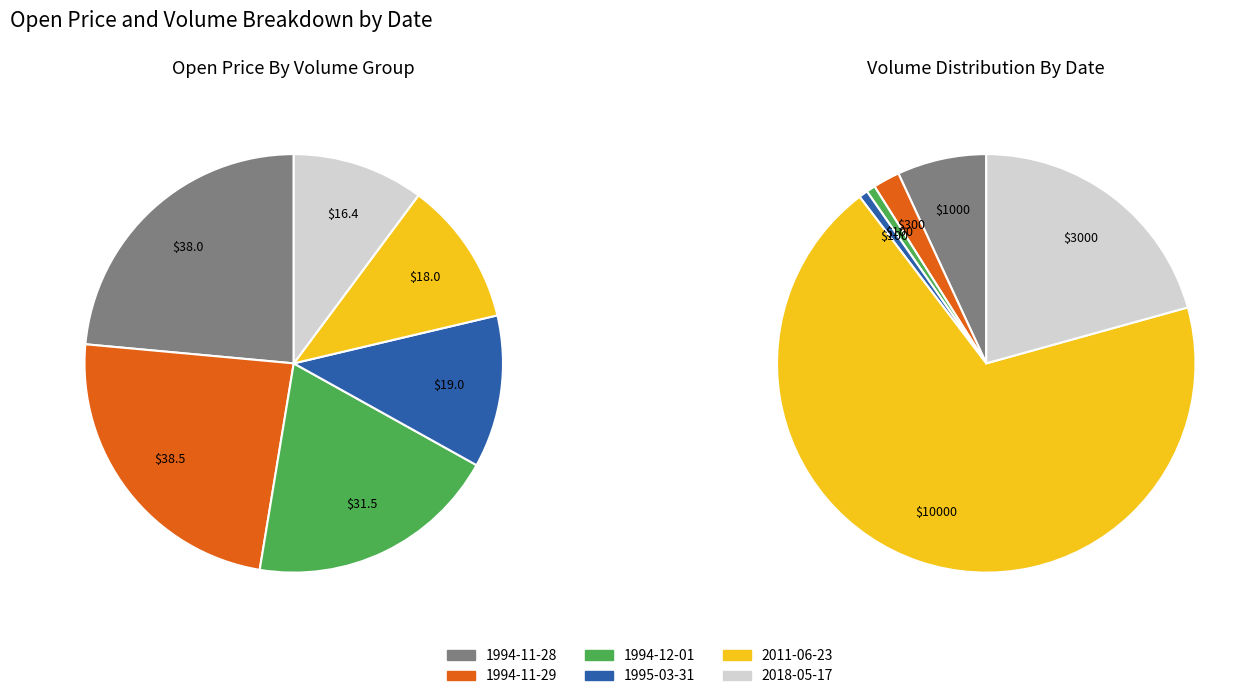

True or false: 100 accounts for 26% of the total.

False